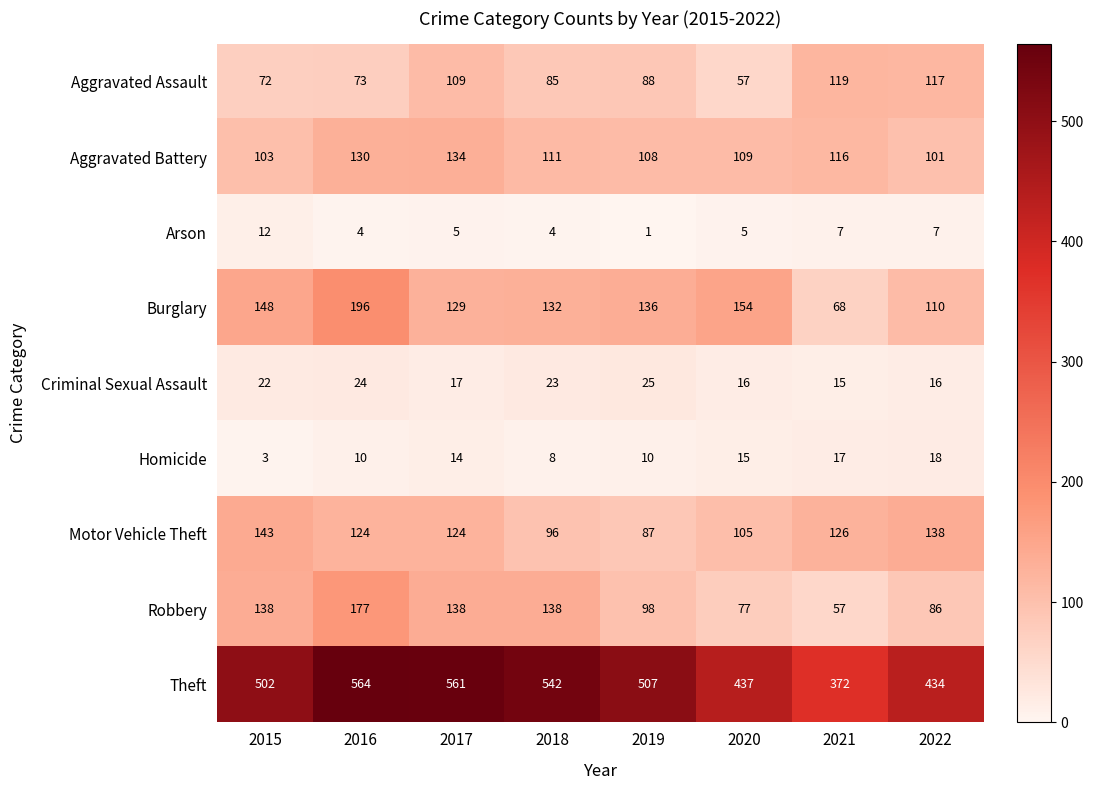

What is the greatest value displayed?

564